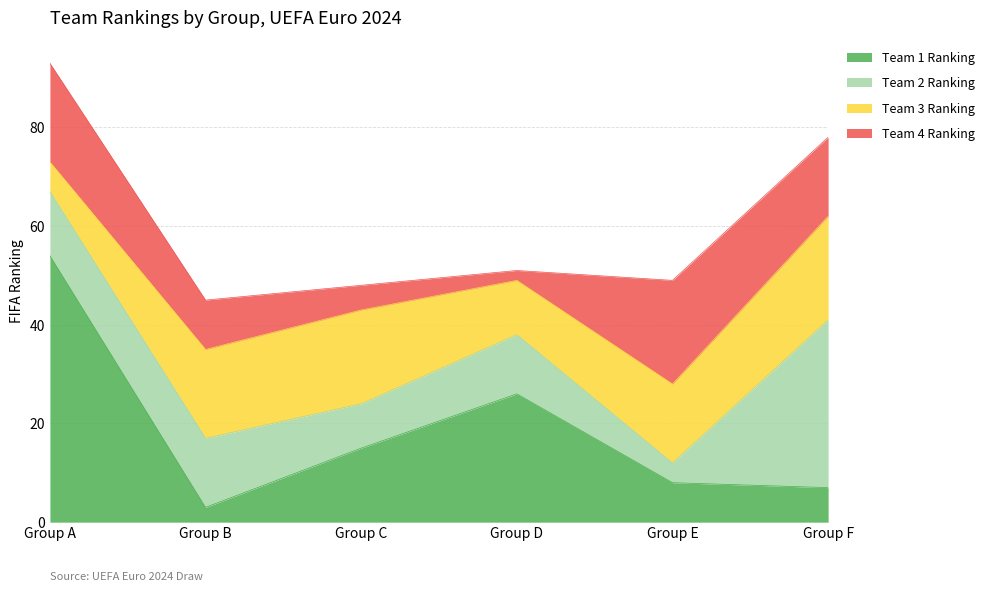

What is the lowest value of the Team 3 Ranking series?

6